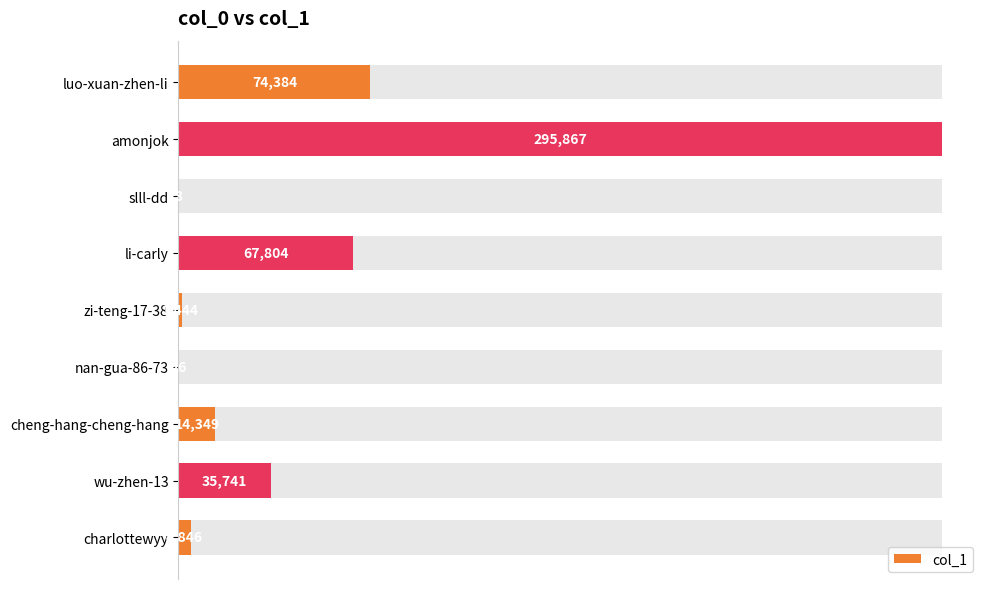

What is the value of the 5th bar from the left?

1444